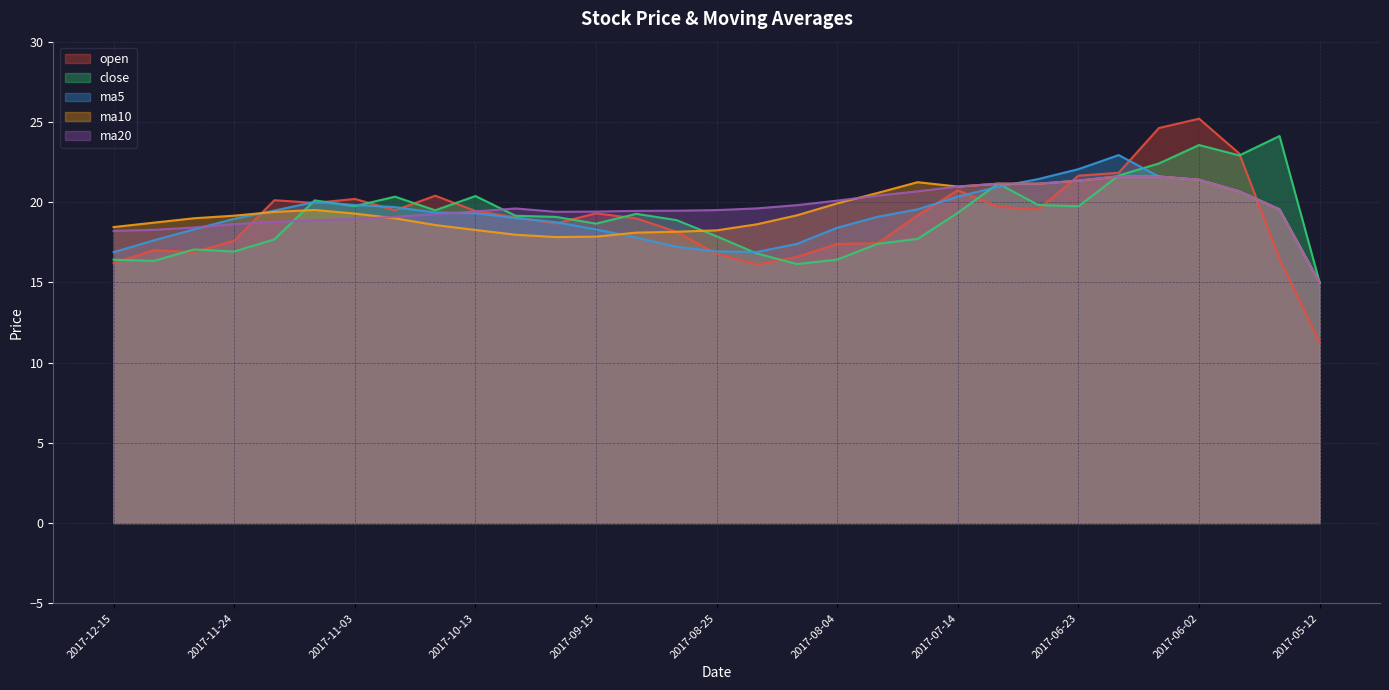

What position from the right is 2017-10-20?

23